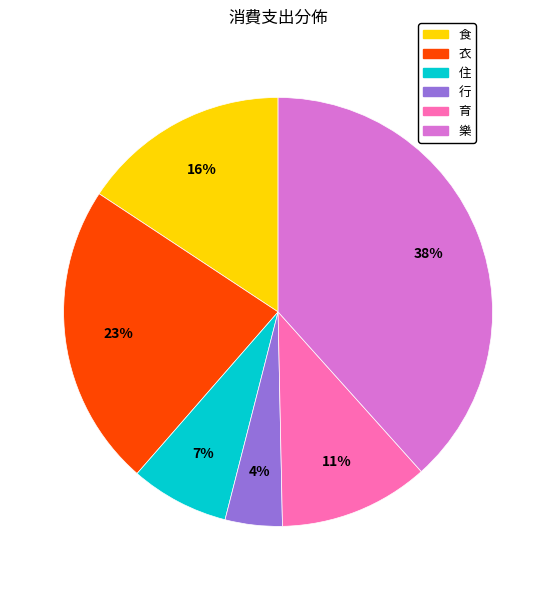

Is the sum of 住 and 衣 greater than half?

No